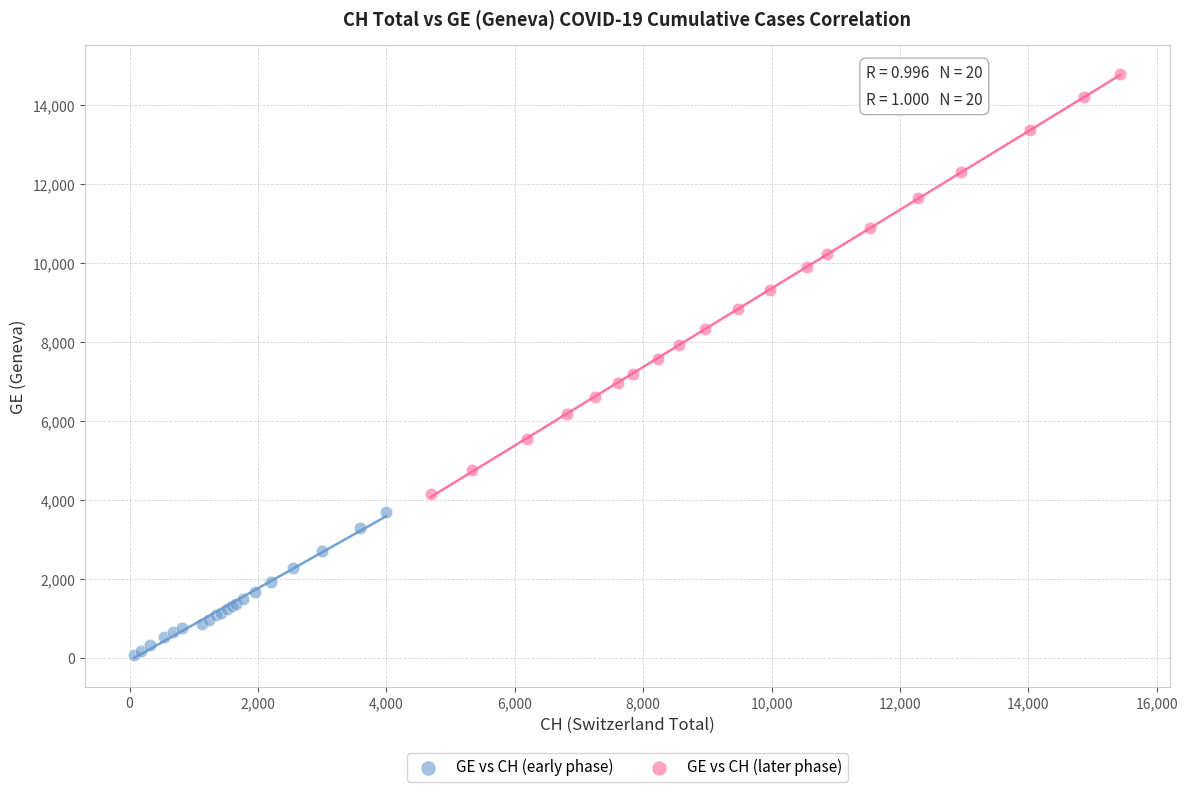

Which series contains the highest Y value?

GE vs CH (later phase)